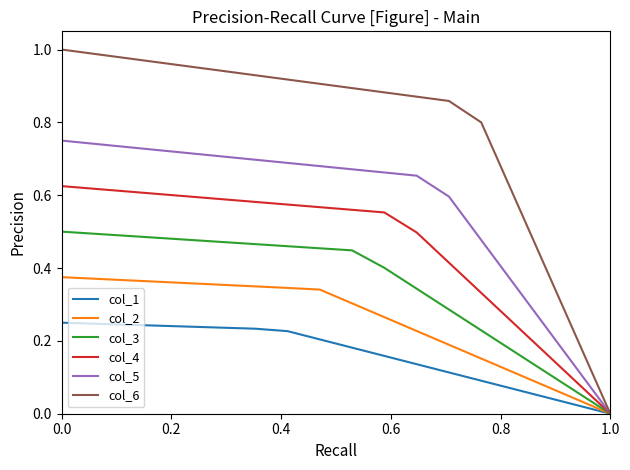

Which series has the largest total across all categories?

col_6